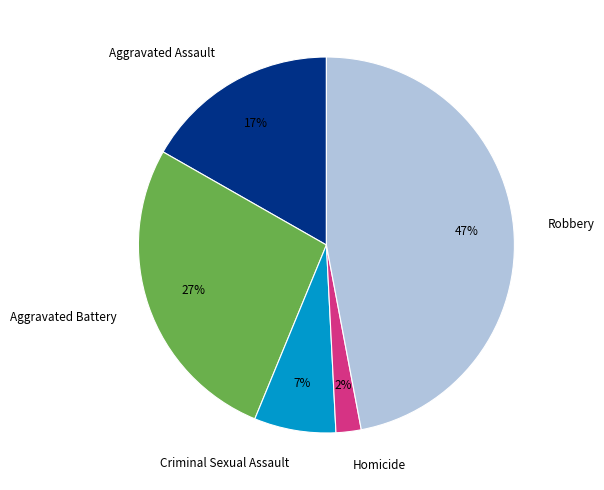

To the nearest percent, what percentage of the pie is Aggravated Assault?

17%